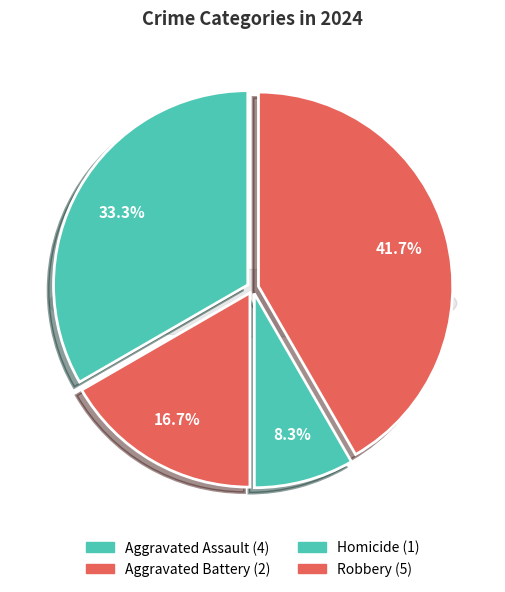

Is there a majority slice in this chart?

No